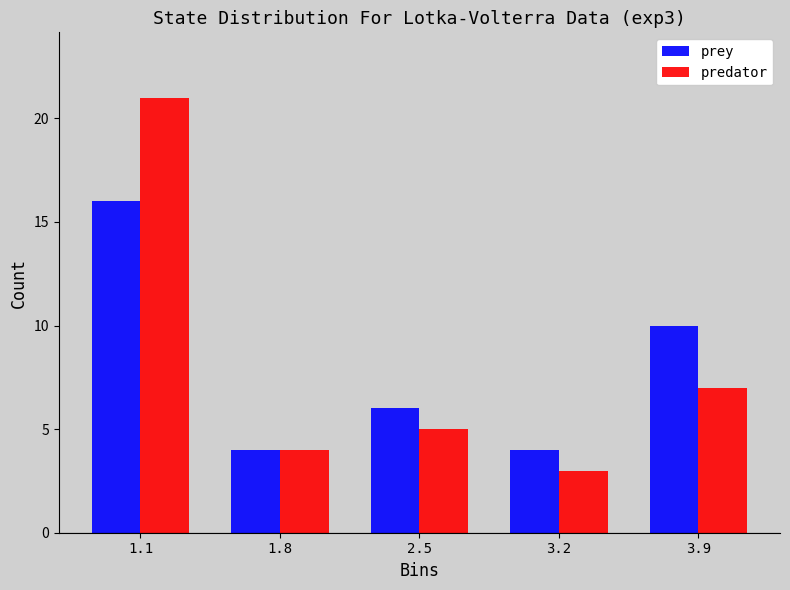

In the predator series, which range on the x-axis has the tallest bar?

0.7 to 1.4